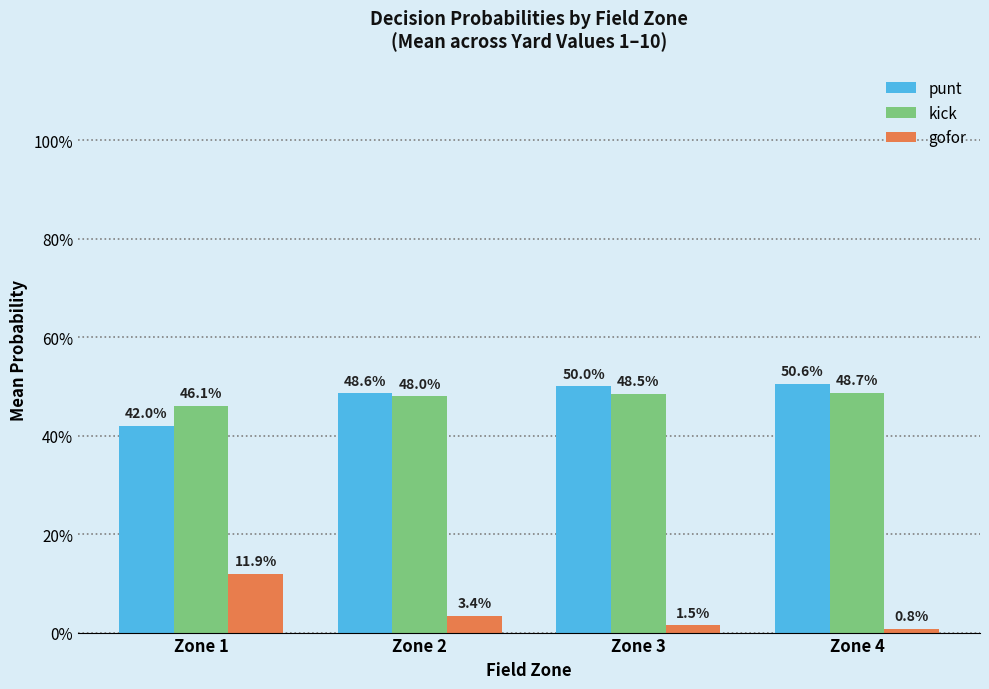

What are all the series names shown in the legend?

punt, kick, gofor